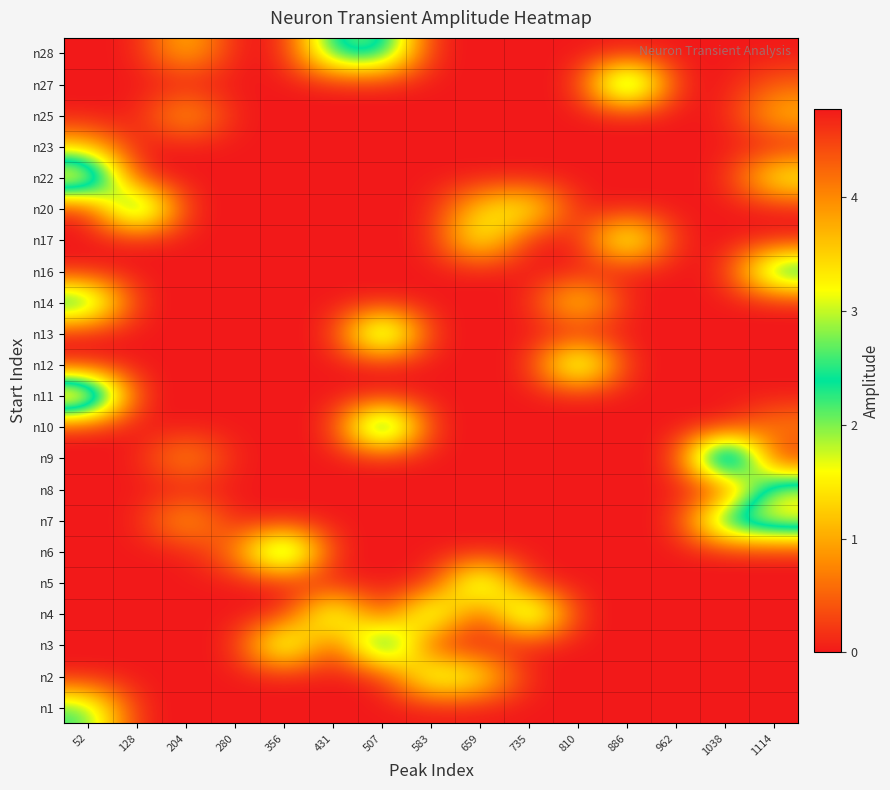

What is the spread (max minus min) of values at 583?

2.6